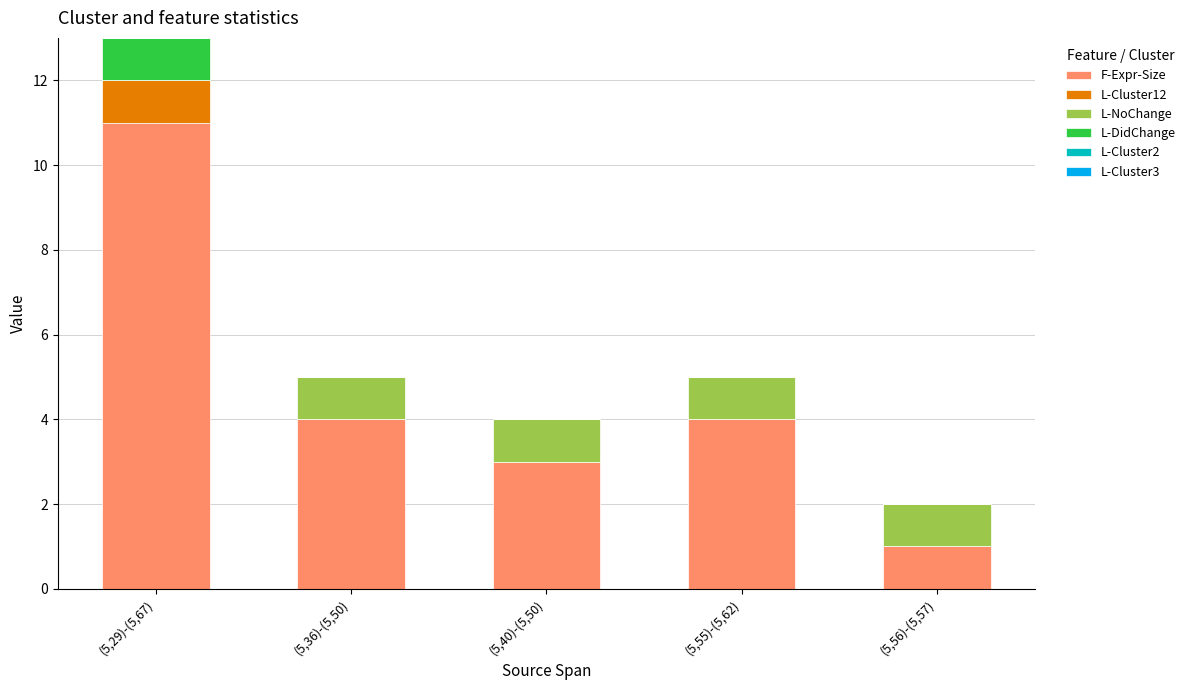

At which category is the sum across all series the highest?

(5,29)-(5,67)